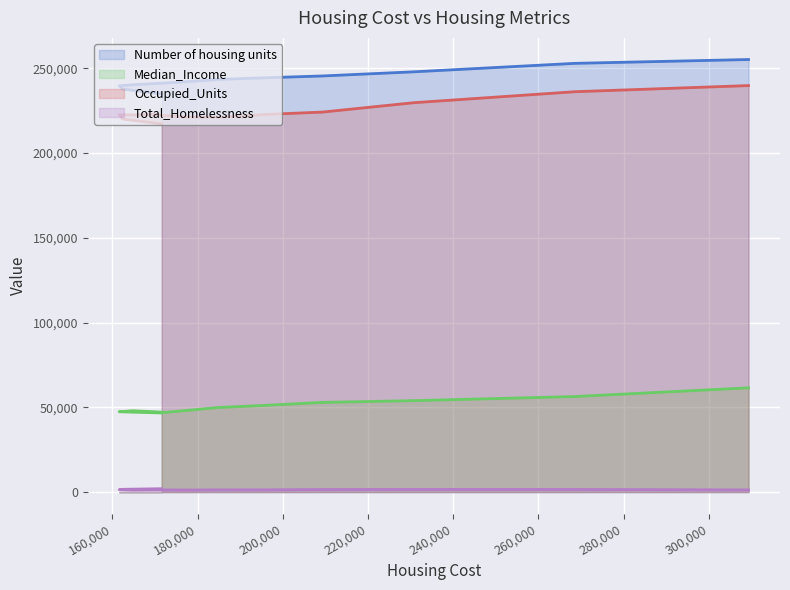

At how many categories does at least one series exceed 114145?

13